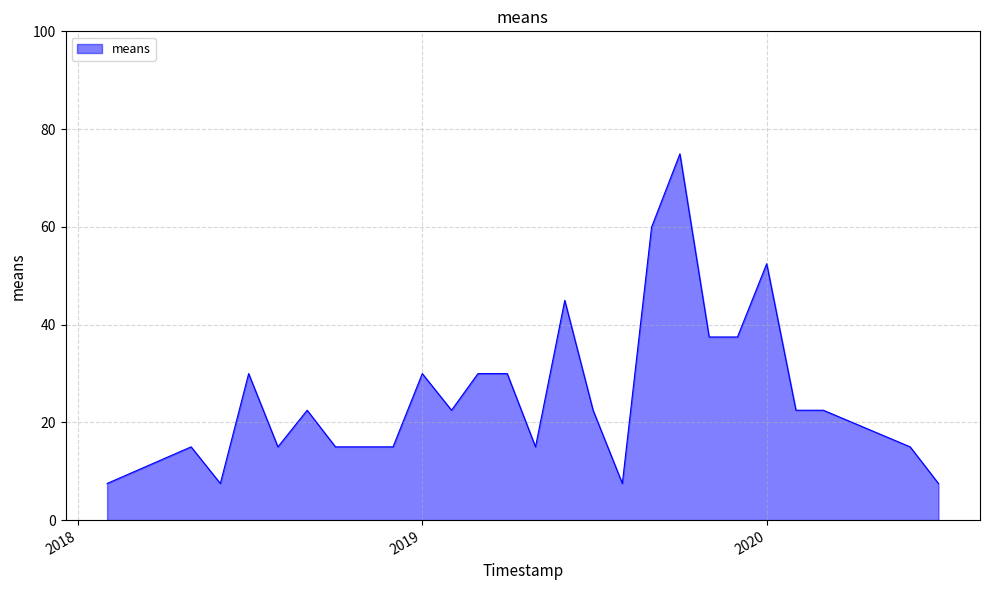

What is the smallest value displayed?

7.5